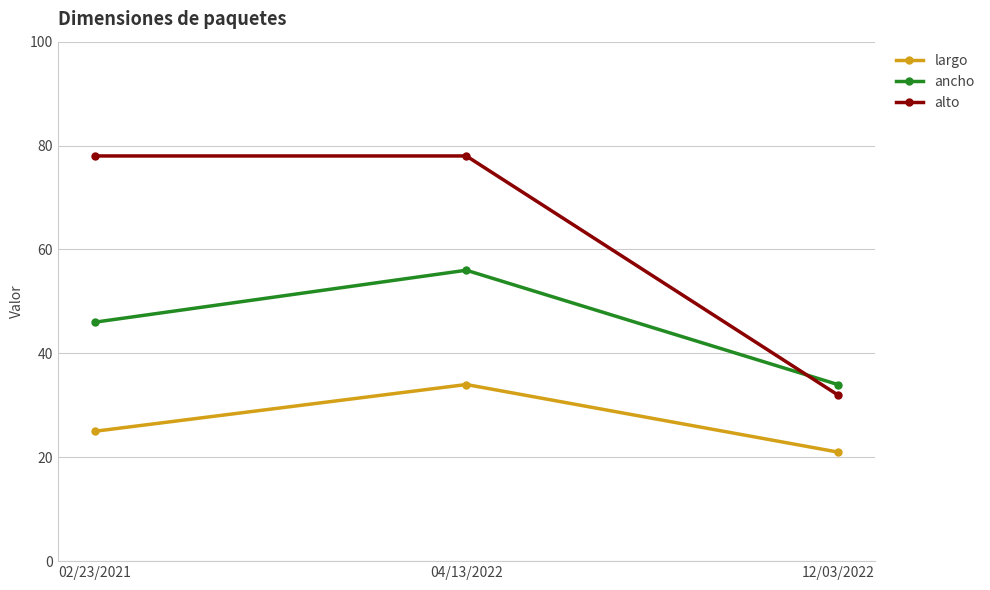

What position from the right is 12/03/2022?

1